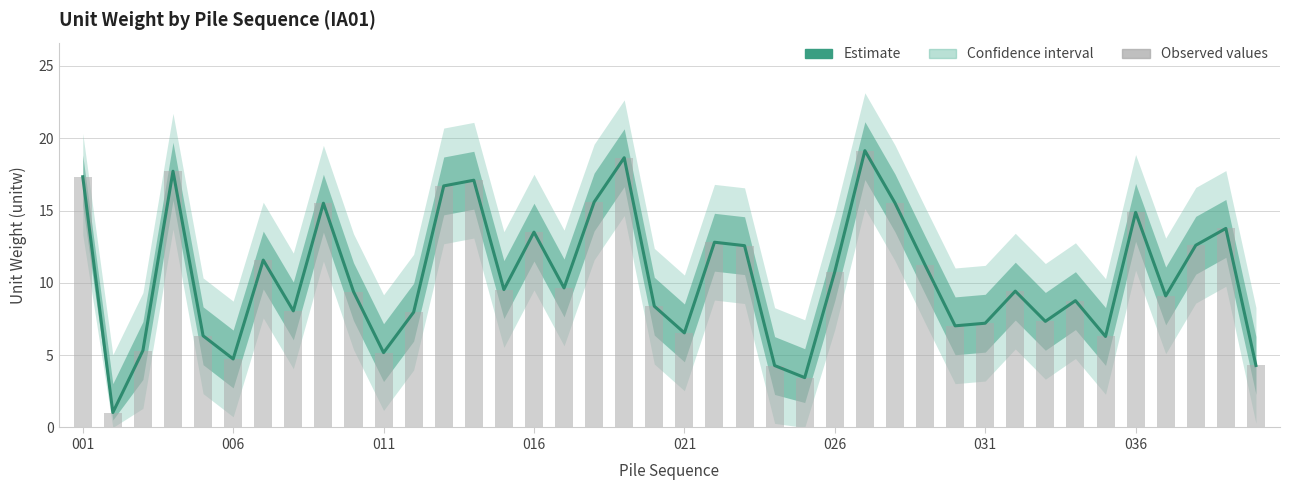

The value of Estimate at 011 is 3.2. True or false?

False